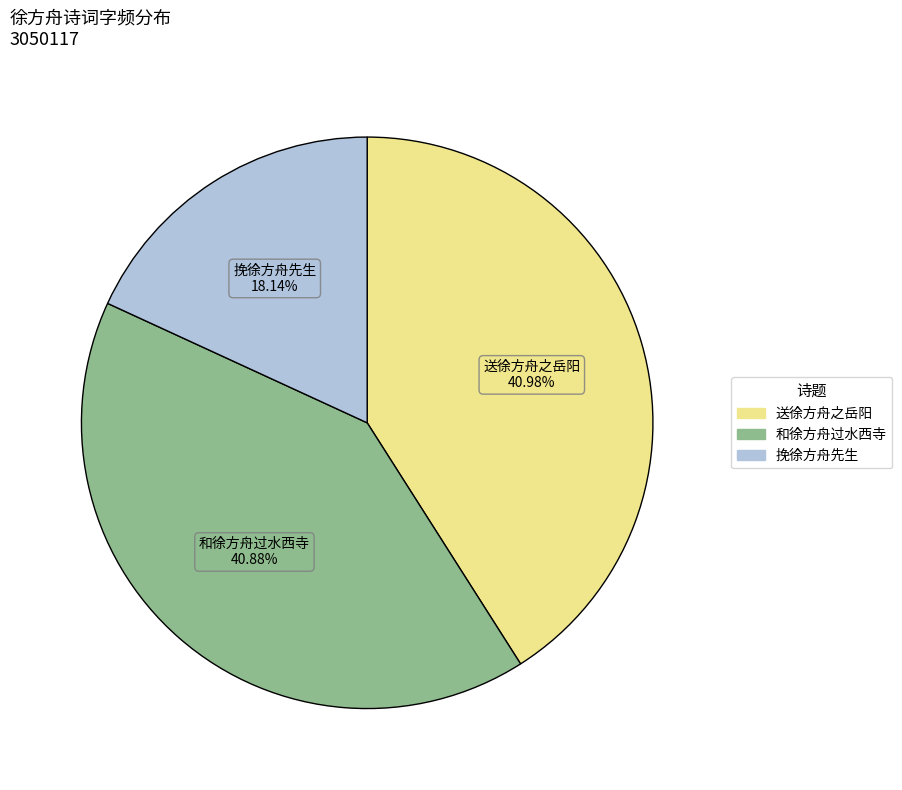

Combined, do 和徐方舟过水西寺 and 挽徐方舟先生 account for over 50%?

Yes